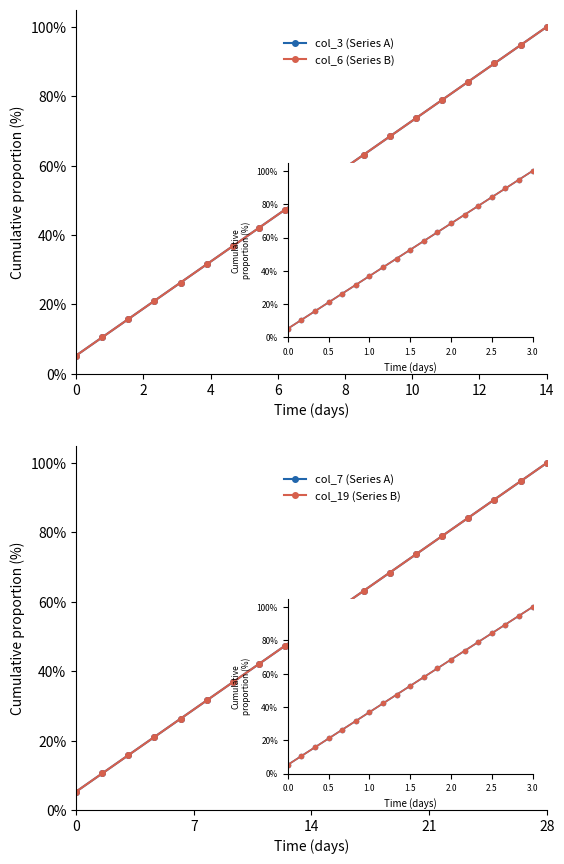

How many distinct data groups are displayed?

4